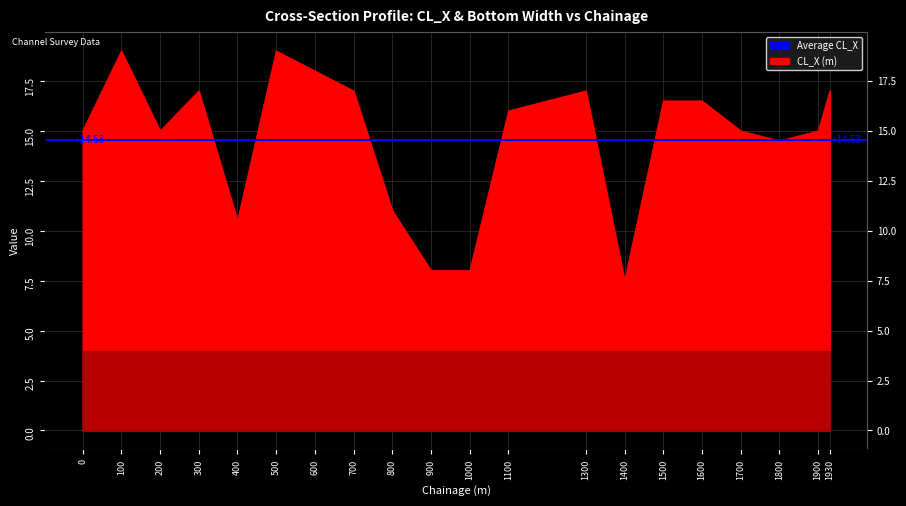

Which label corresponds to the largest value in the chart?

100